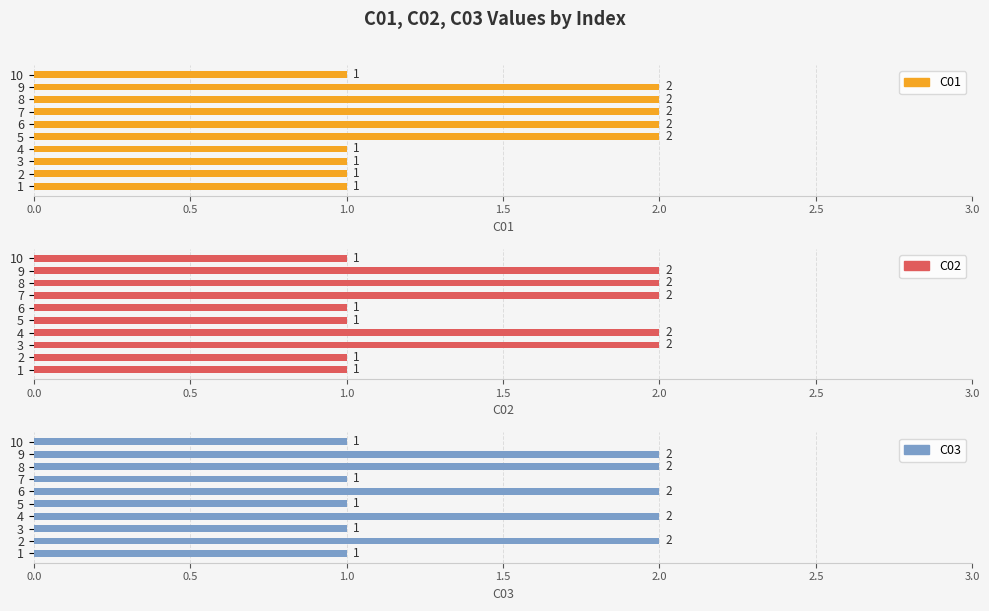

How many bars are there in each group?

3